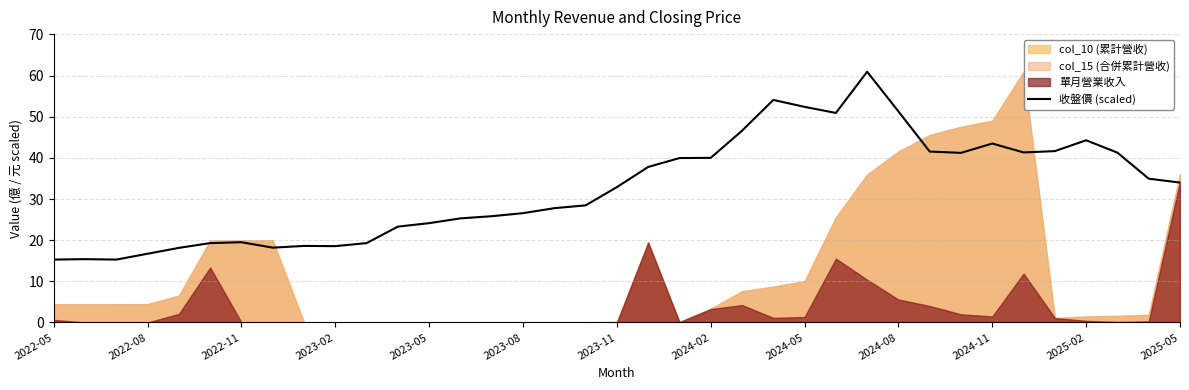

True or false: 收盤價 (scaled) has a value of 24.1 at 2023-05.

True